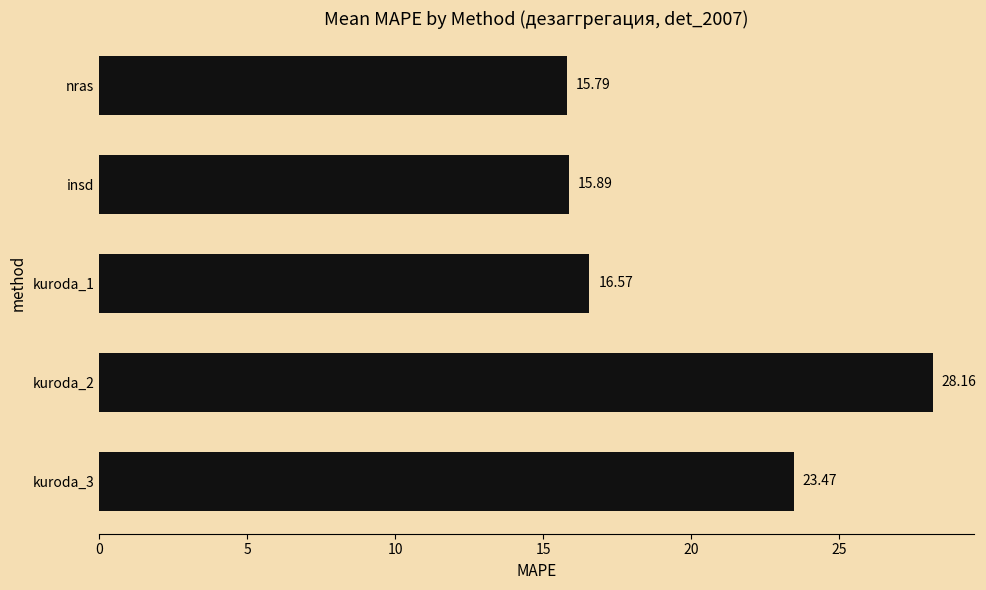

Which category has the lowest value across all series?

nras